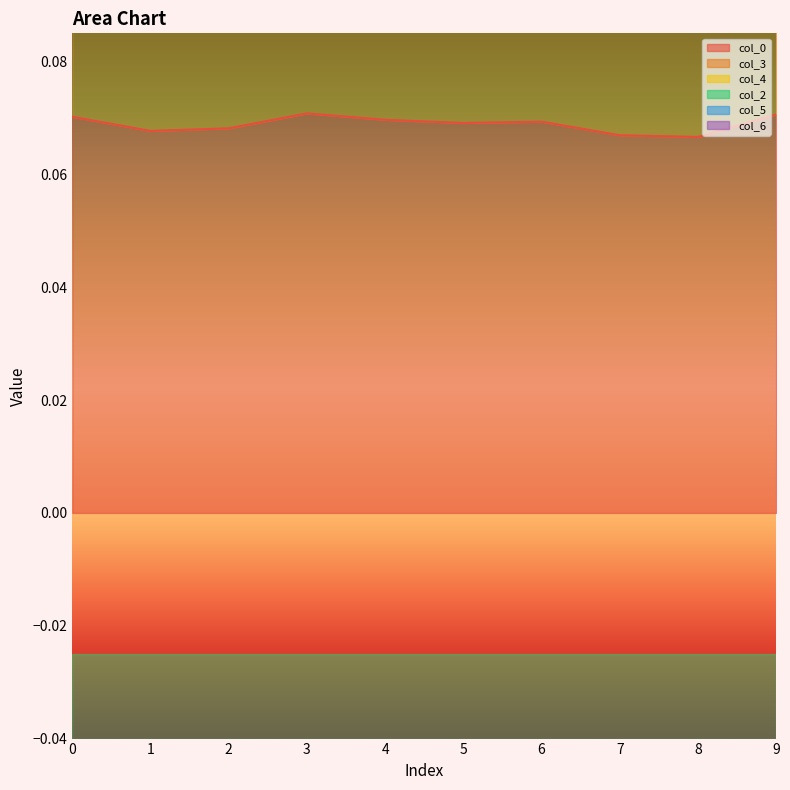

The value of col_3 at 1 is 0.2. True or false?

False